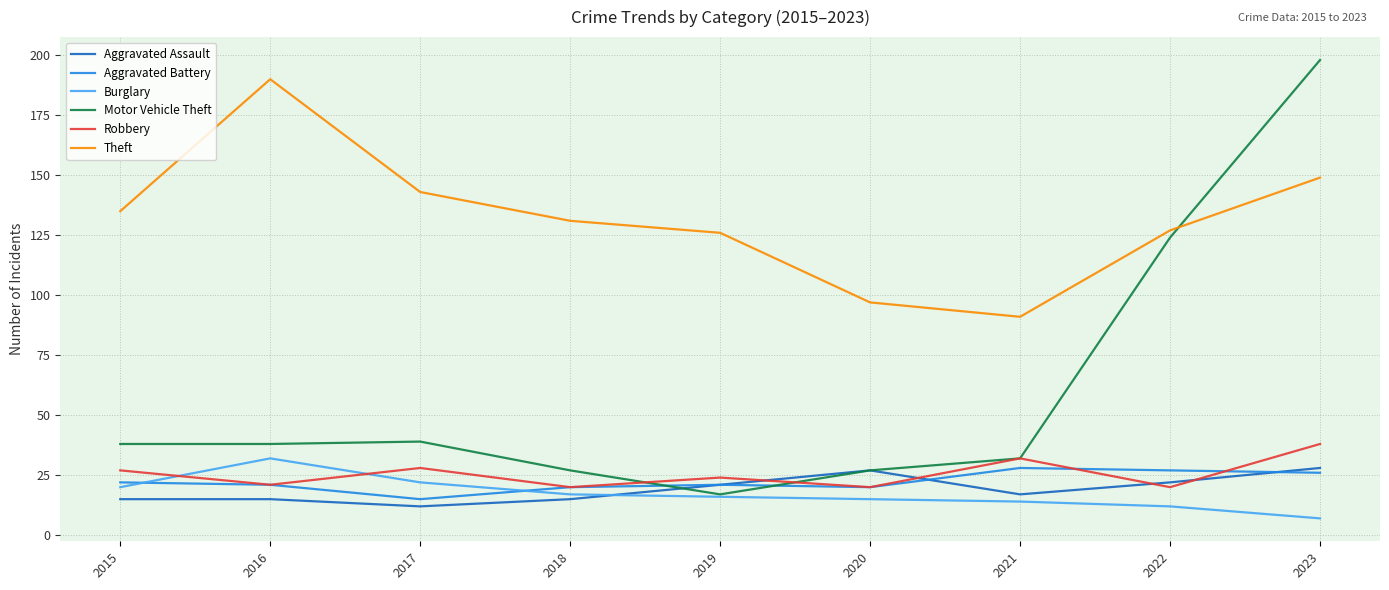

How many interior local valleys does the Aggravated Assault series have?

2